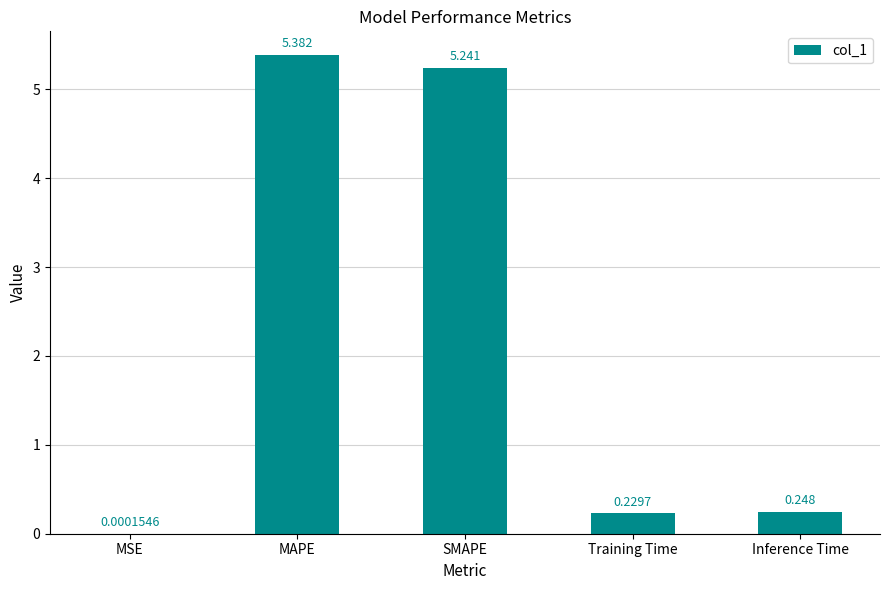

Between MAPE and Inference Time, which is larger?

MAPE